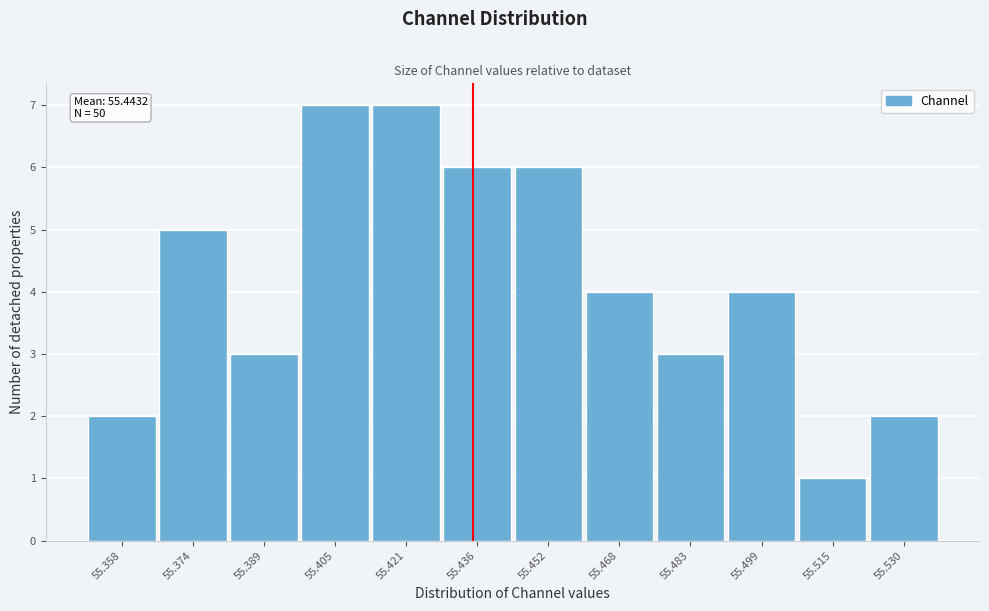

Reading left to right, transcribe all the data shown in this chart.

2	5	3	7	7	6	6	4	3	4	1	2